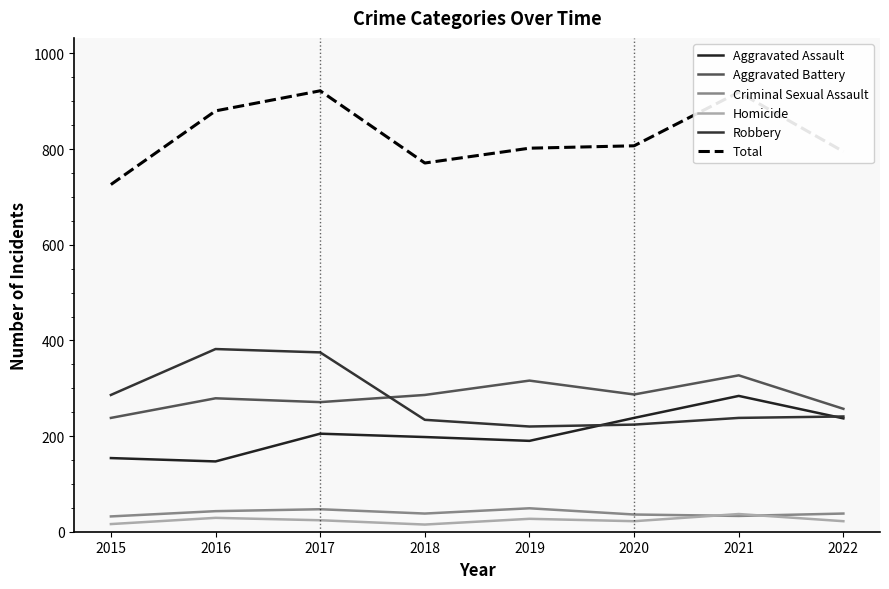

How many lines are shown in the chart?

6